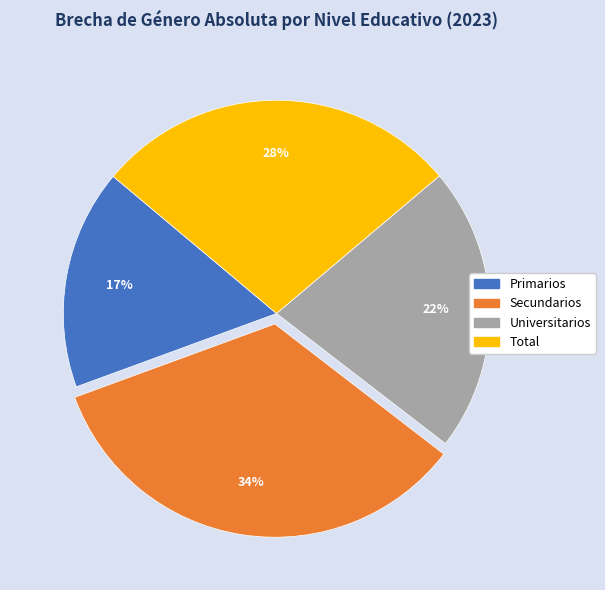

Is the sum of Total and Secundarios greater than half?

Yes